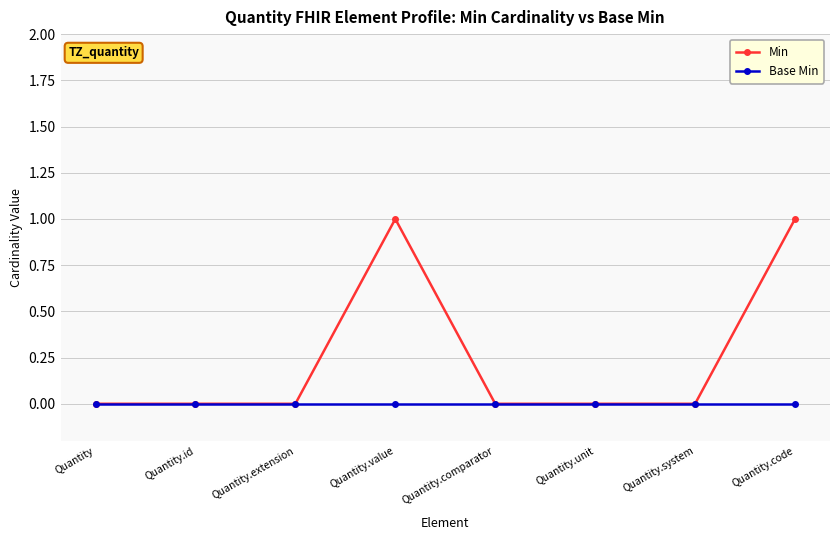

What are all the series names shown in the legend?

Min, Base Min